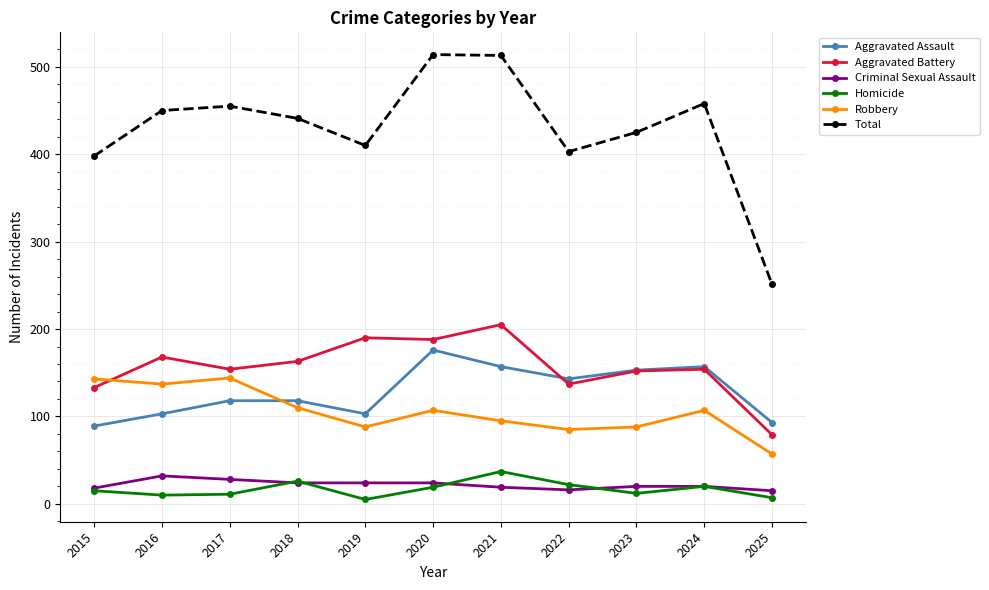

Is this an area chart (filled region under the line)?

No